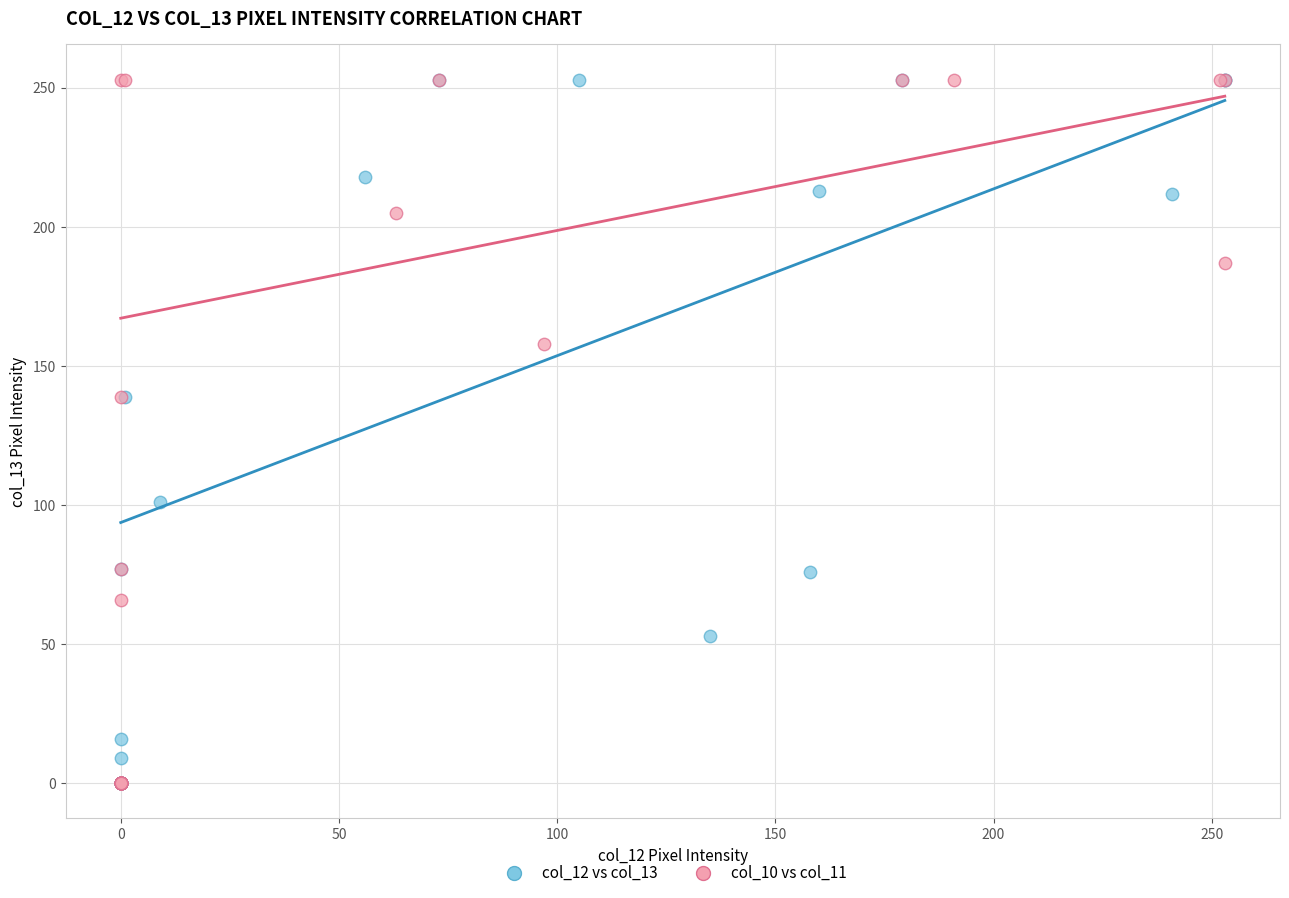

What are all the series names shown in the legend?

col_12 vs col_13, col_10 vs col_11